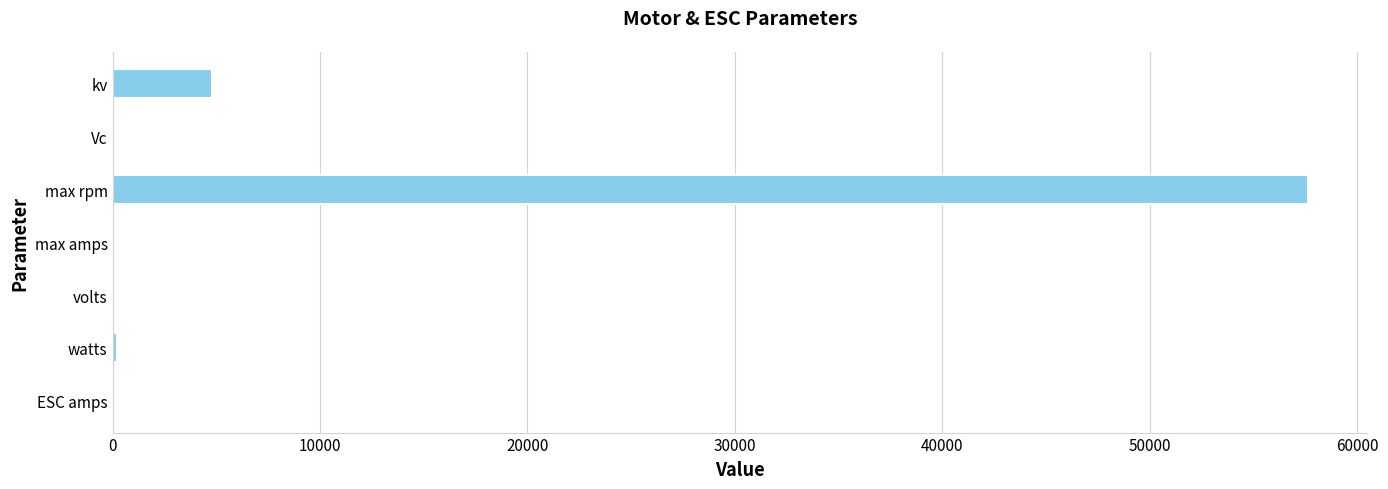

The chart shows a value of 57600 at max rpm. True or false?

True